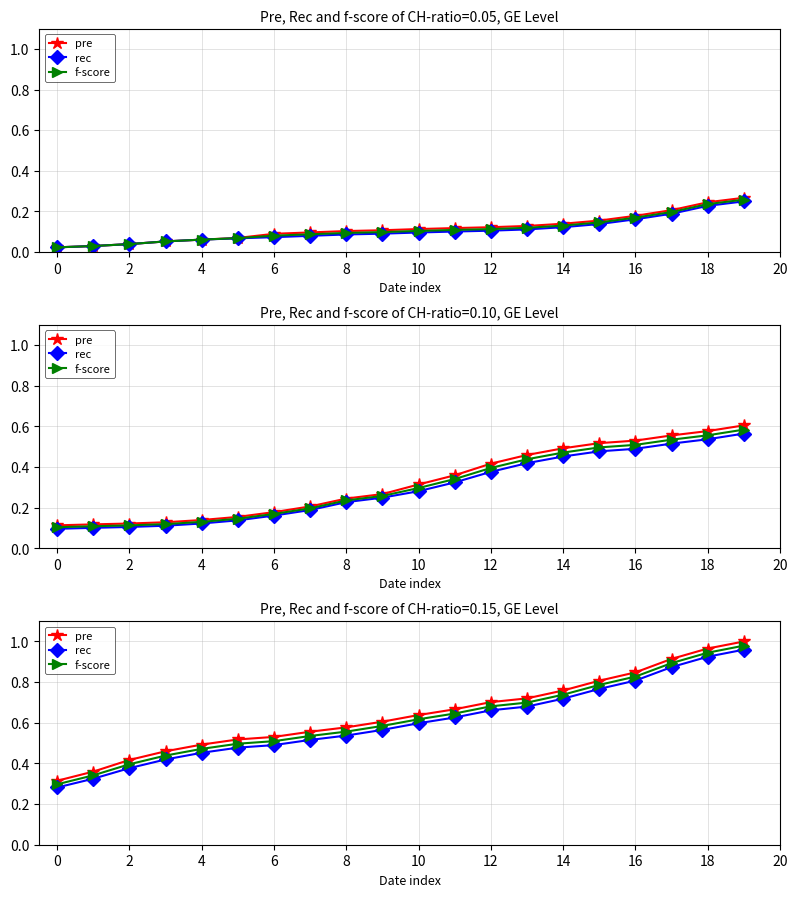

True or false: pre has more than 2 interior local peaks.

False